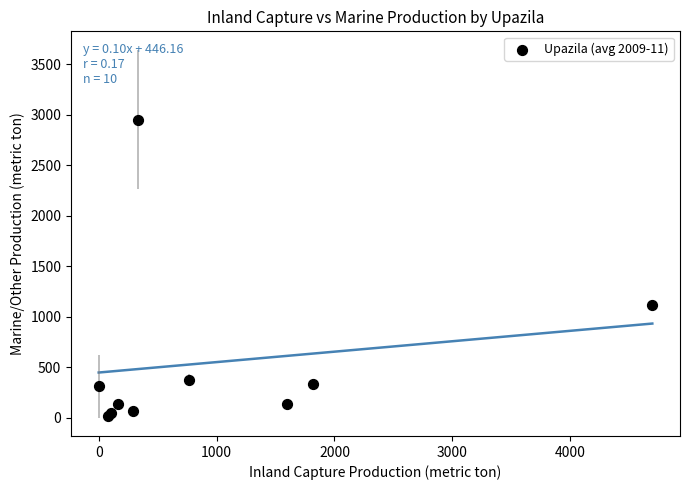

What Y value in the scatter plot is closest to 1485?

1112.5